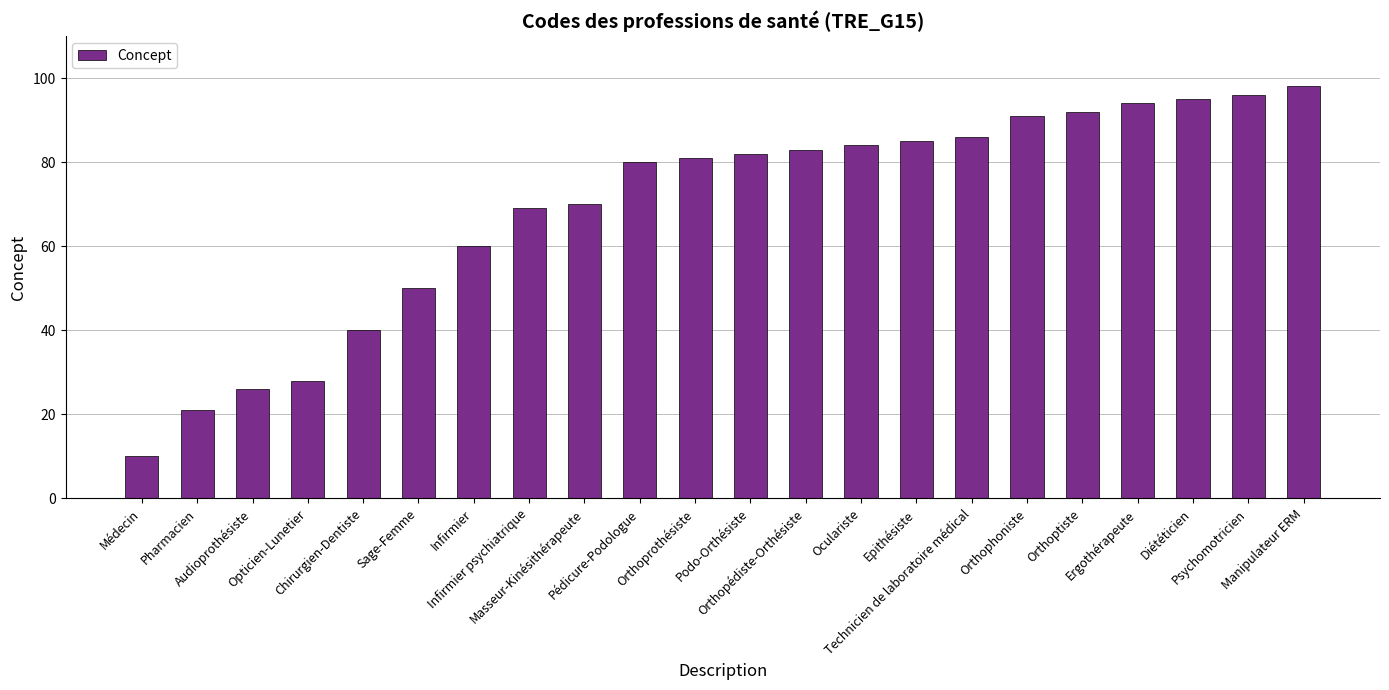

Count the number of data series in this chart.

1